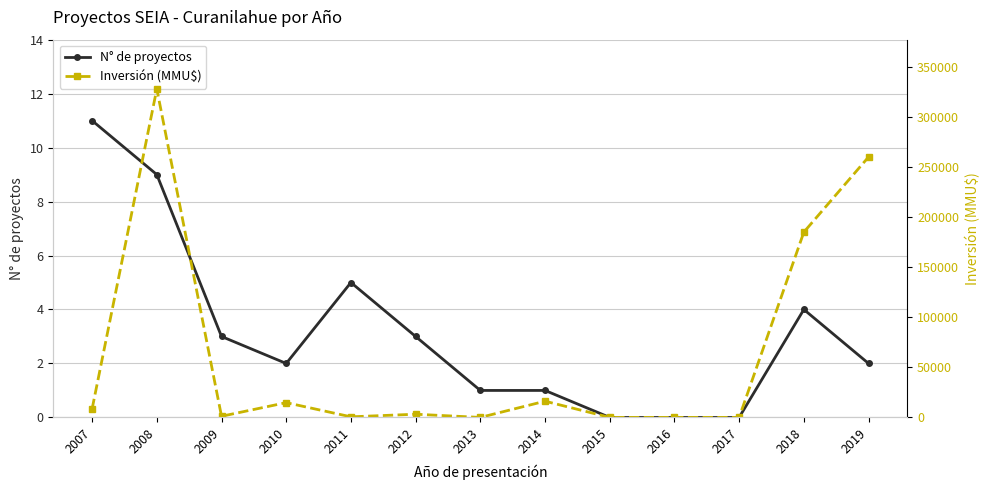

What is the spread (max minus min) of values at 2008?

327770